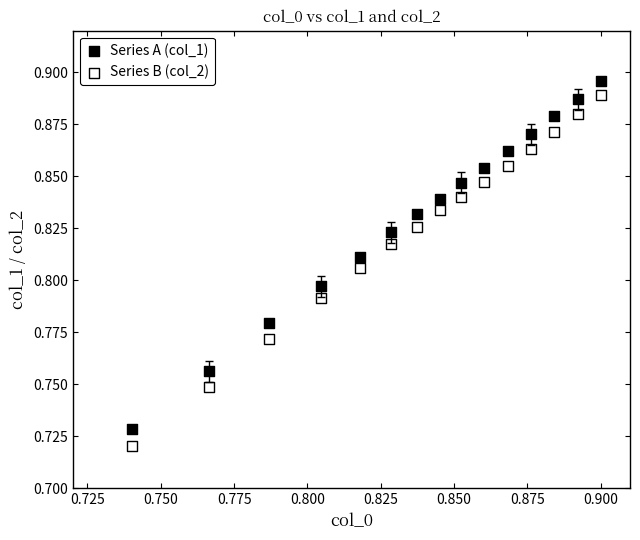

Which series has the widest spread of Y values?

Series B (col_2)